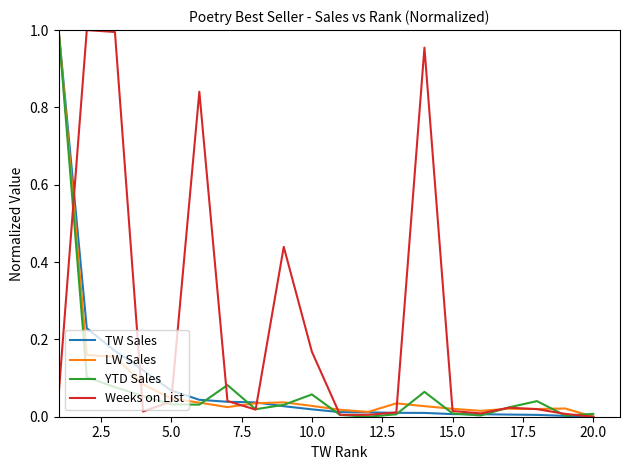

At how many categories does at least one series exceed 0?

20